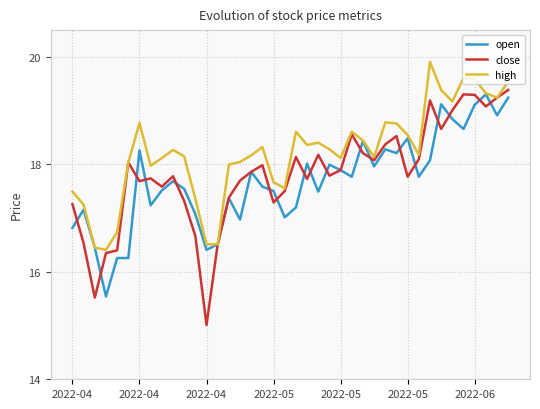

Which series has the largest total across all categories?

high